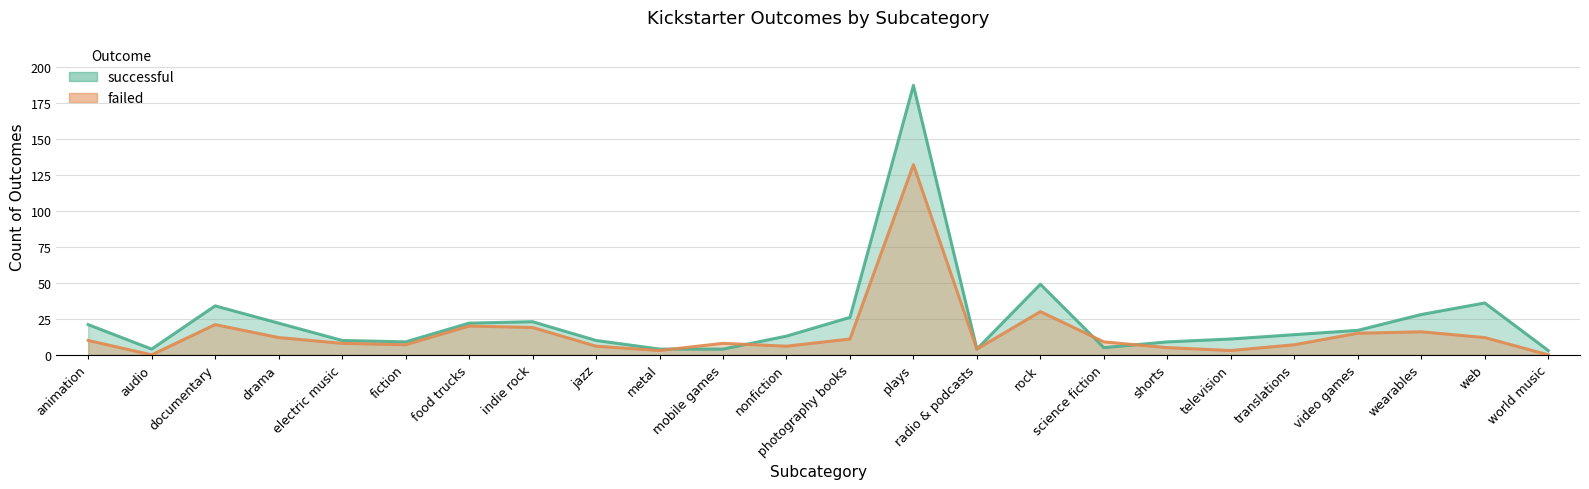

Reading left to right, list all the values displayed in this chart.

successful: 21	4	34	22	10	9	22	23	10	4	4	13	26	187	4	49	5	9	11	14	17	28	36	3
failed: 10	0	21	12	8	7	20	19	6	3	8	6	11	132	4	30	9	5	3	7	15	16	12	0